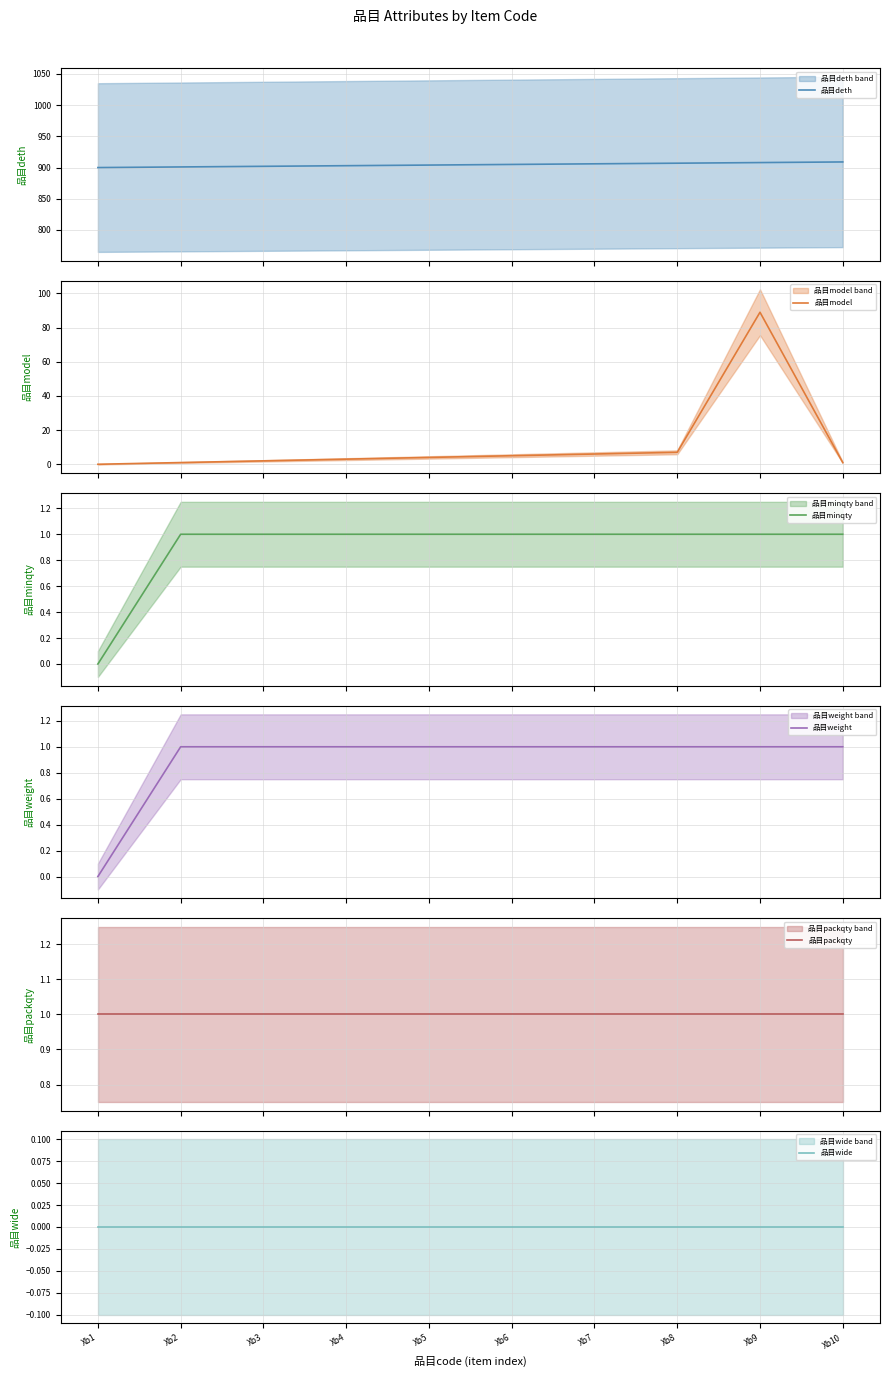

What are all the series names shown in the legend?

品目deth, 品目model, 品目minqty, 品目weight, 品目packqty, 品目wide